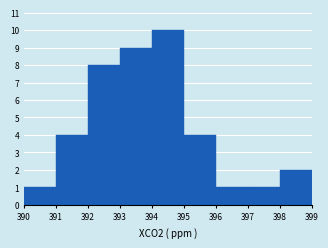

Reading left to right, list every bar in this chart as the range it spans on the x-axis followed by its height. The values are not printed on the chart, so give them approximately, as read against the axis.

390 to 391: 1
391 to 392: 4
392 to 393: 8
393 to 394: 9
394 to 395: 10
395 to 396: 4
396 to 397: 1
397 to 398: 1
398 to 399: 2